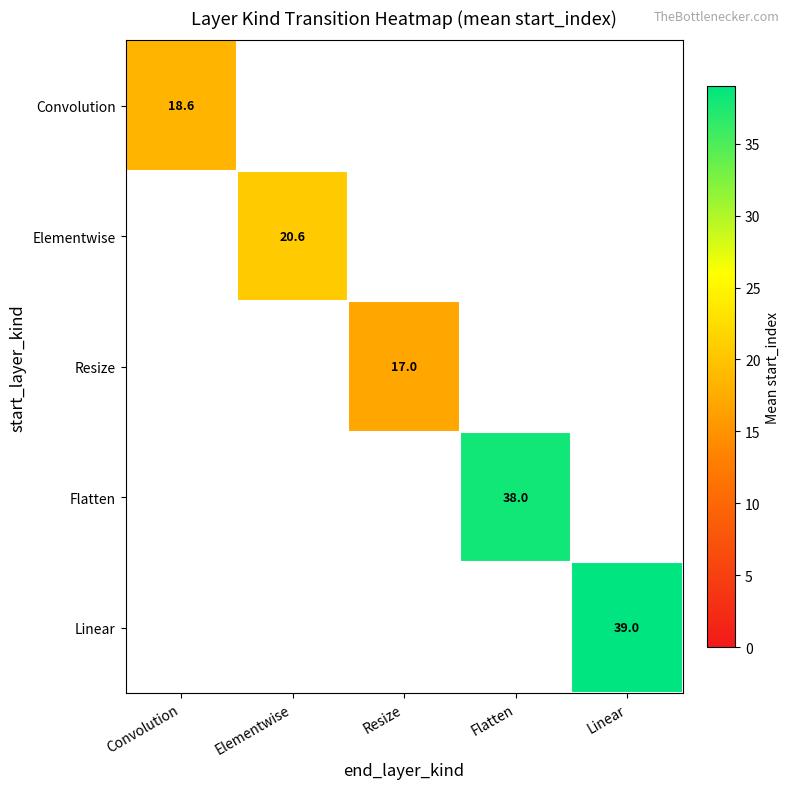

At how many categories does at least one series exceed 22?

2